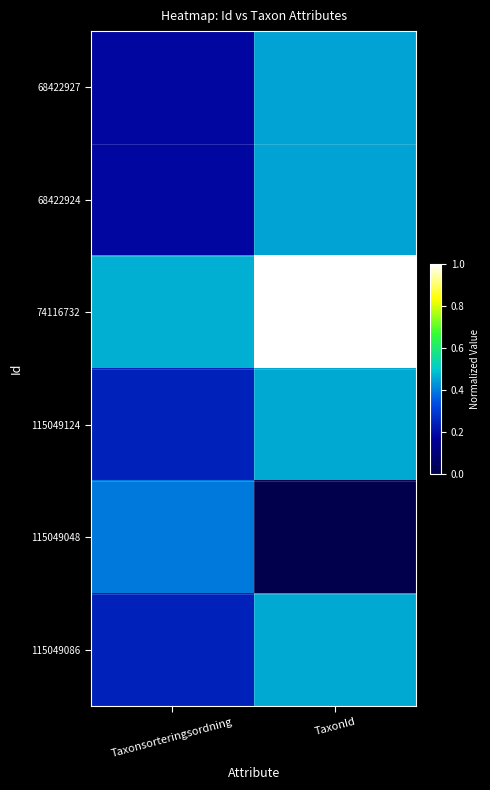

Reading right to left, list all the values displayed in this chart.

68422927: TaxonId=0.4	Taxonsorteringsordning=0.2
68422924: TaxonId=0.4	Taxonsorteringsordning=0.2
74116732: TaxonId=1.0	Taxonsorteringsordning=0.5
115049124: TaxonId=0.5	Taxonsorteringsordning=0.2
115049048: TaxonId=0.0	Taxonsorteringsordning=0.4
115049086: TaxonId=0.5	Taxonsorteringsordning=0.2